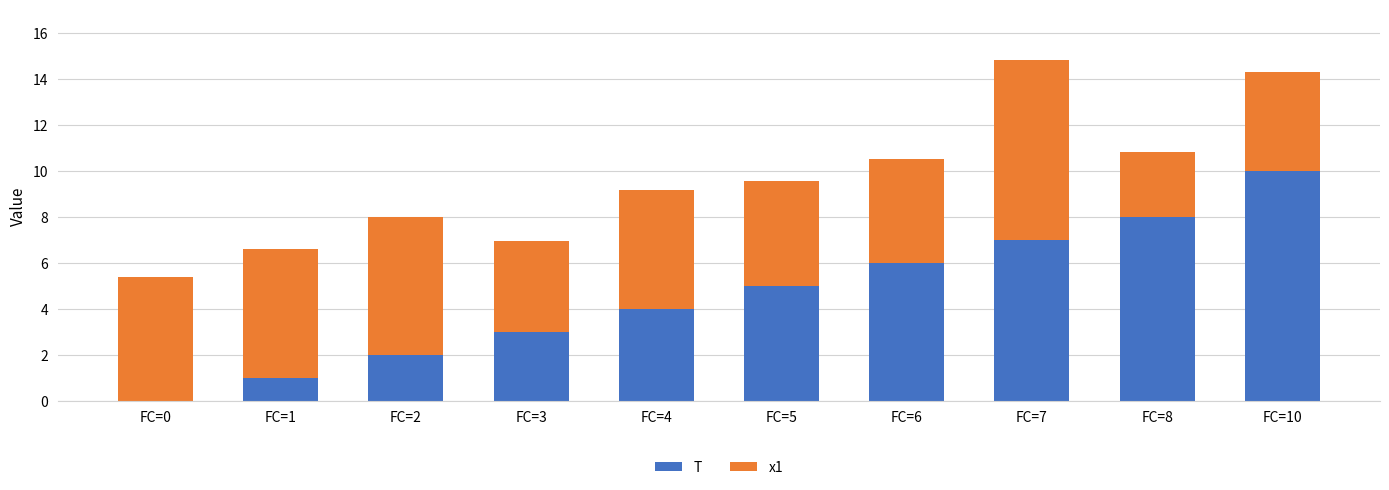

True or false: T has a value of 1.0 at FC=1.

True